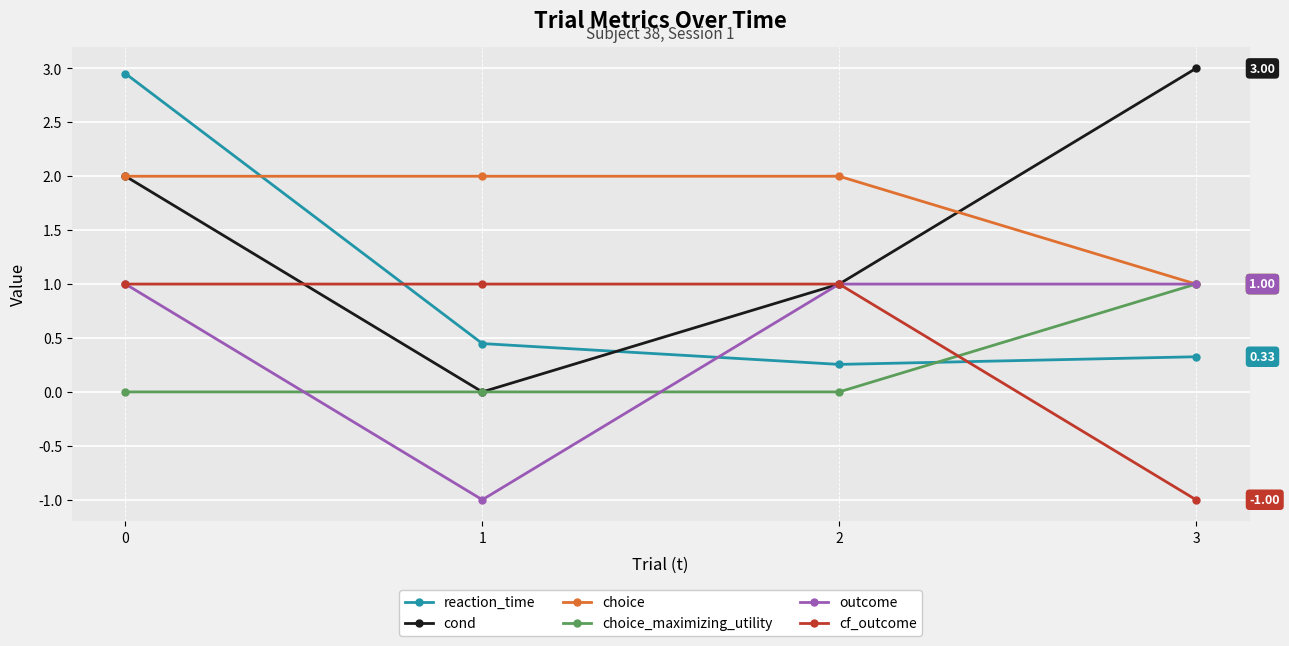

Which series changed the most between 0 and 3?

reaction_time